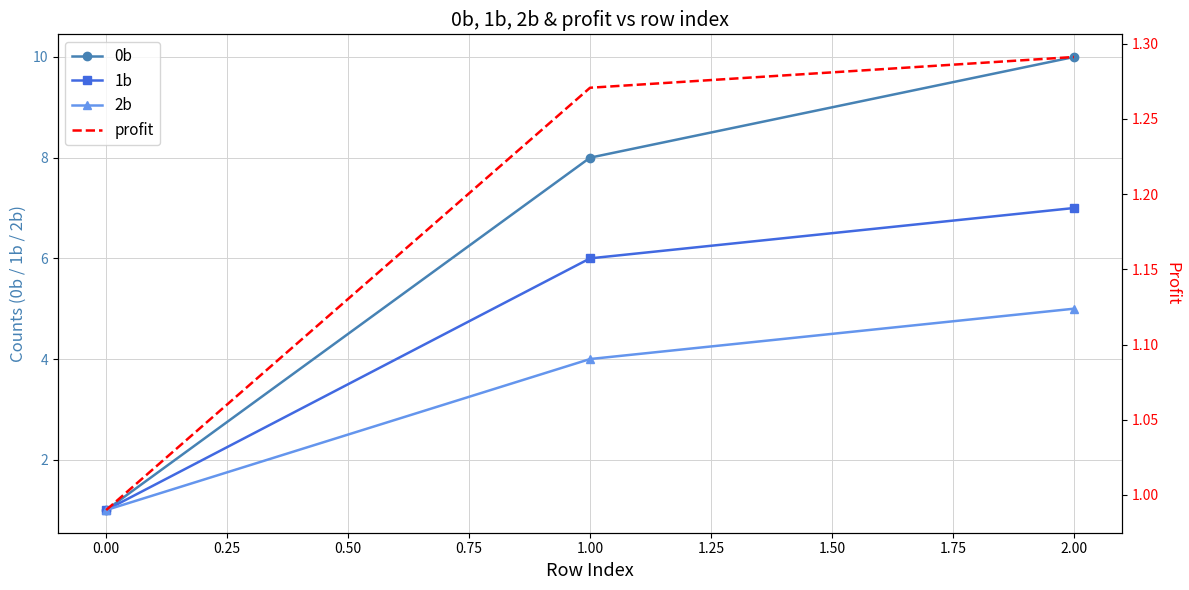

List the labels in order of 2b value, largest first.

2.00, 1.00, 0.00